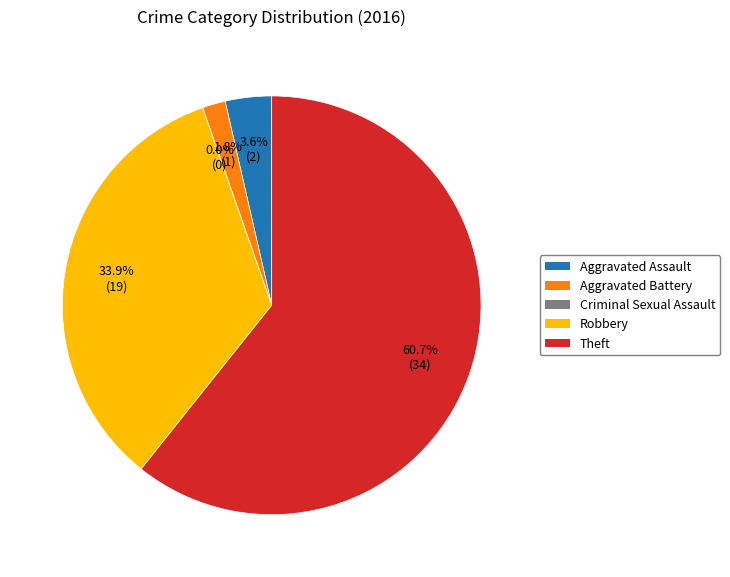

Which slice represents more than half of the pie?

Theft